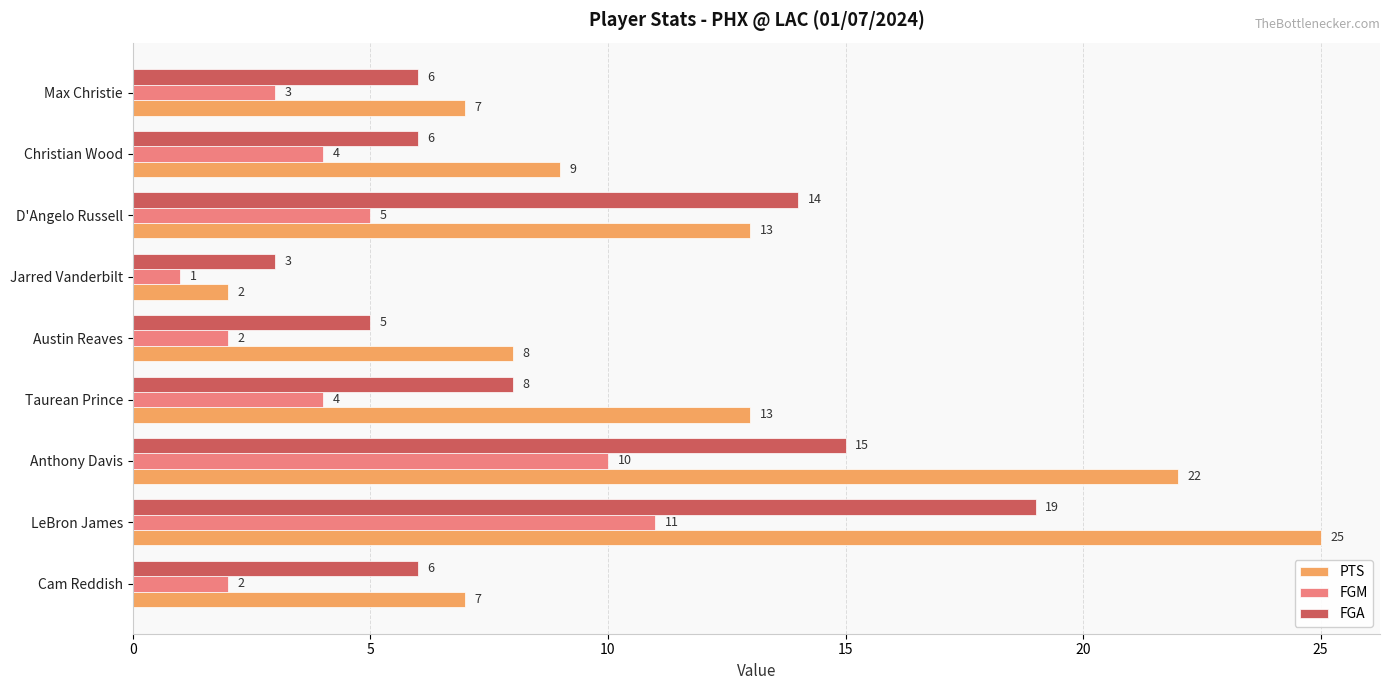

True or false: FGA has a value of 19 at LeBron James.

True